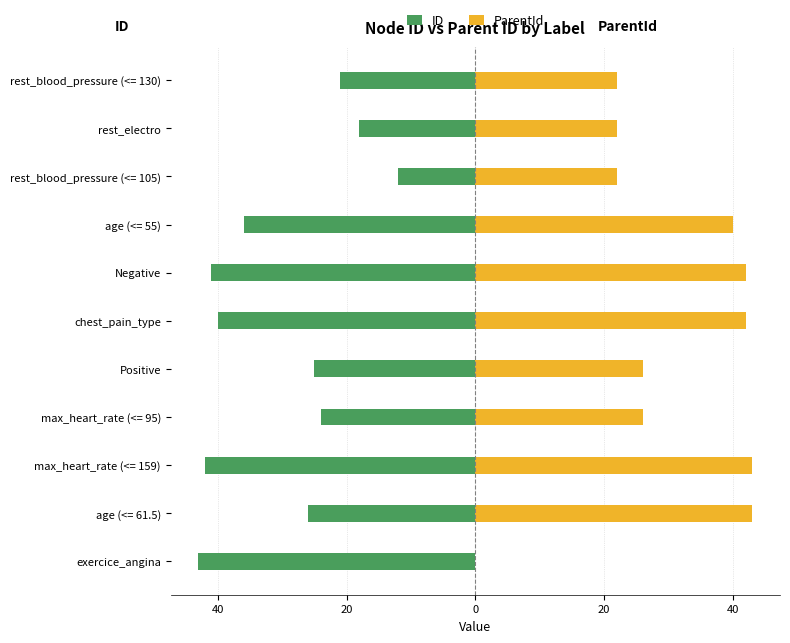

Read the ID value at Negative, to the nearest 10.

-40